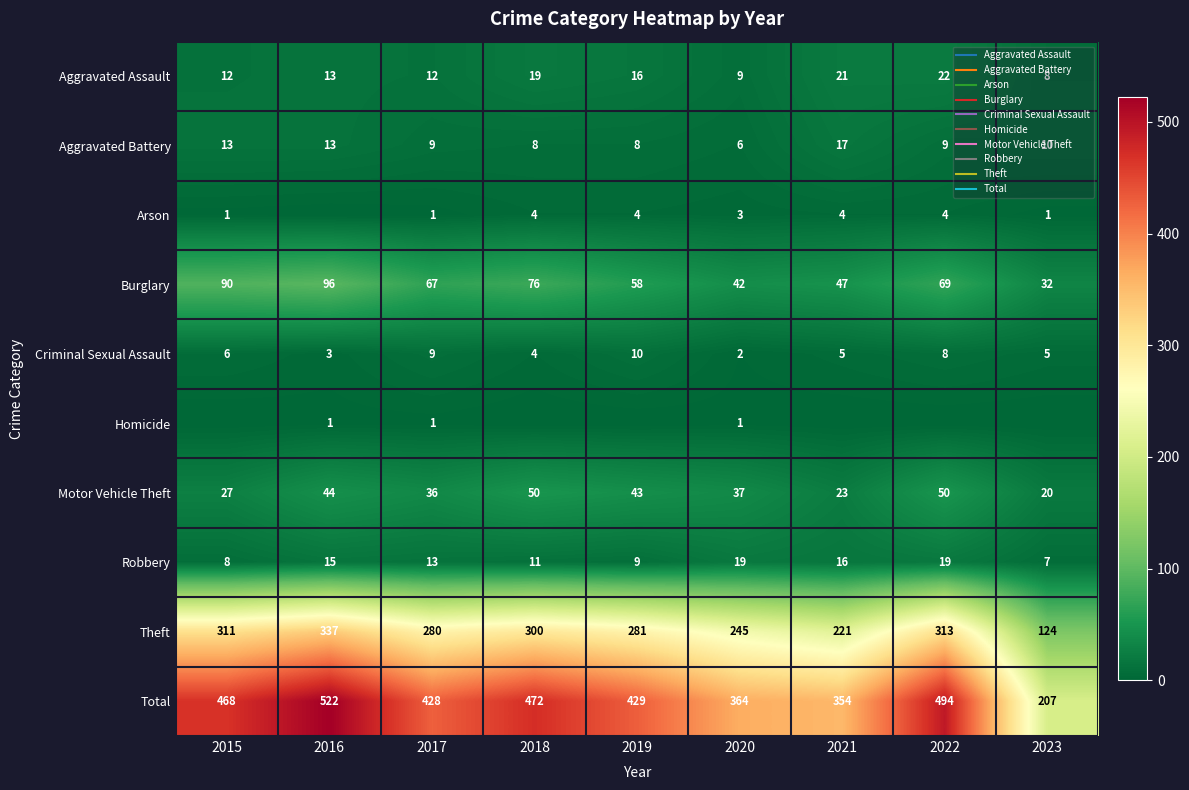

What is the difference between the second highest and minimum values in the Theft series?

189